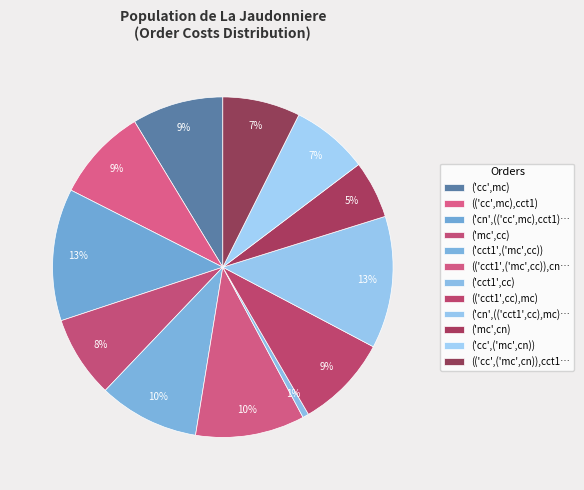

How many segments does this pie chart have?

12